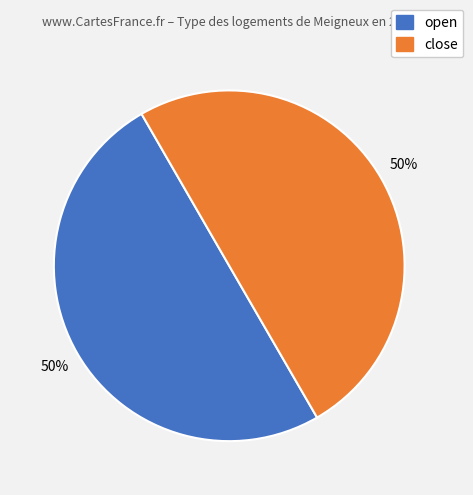

To the nearest percent, what is the average slice percentage?

50%